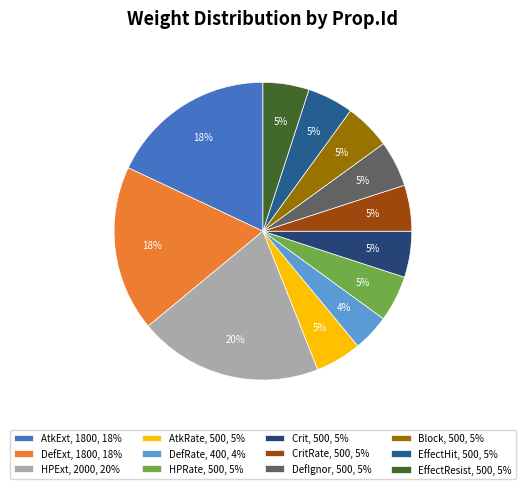

Rank the categories by value from highest to lowest.

HPExt, AtkExt, DefExt, AtkRate, HPRate, Crit, CritRate, DefIgnor, Block, EffectHit, EffectResist, DefRate